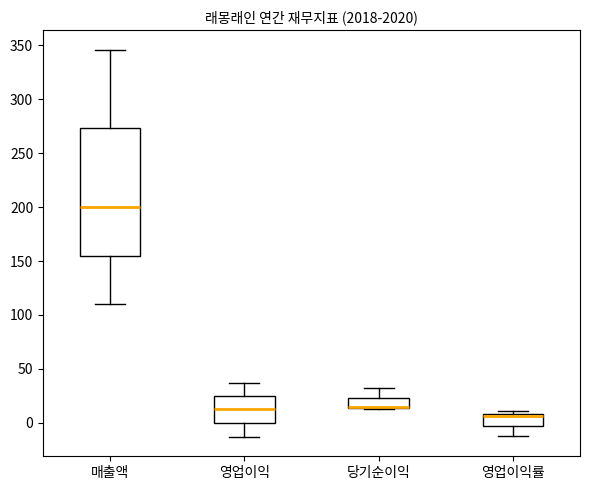

Which box is the tallest, from its lower edge to its upper edge?

매출액